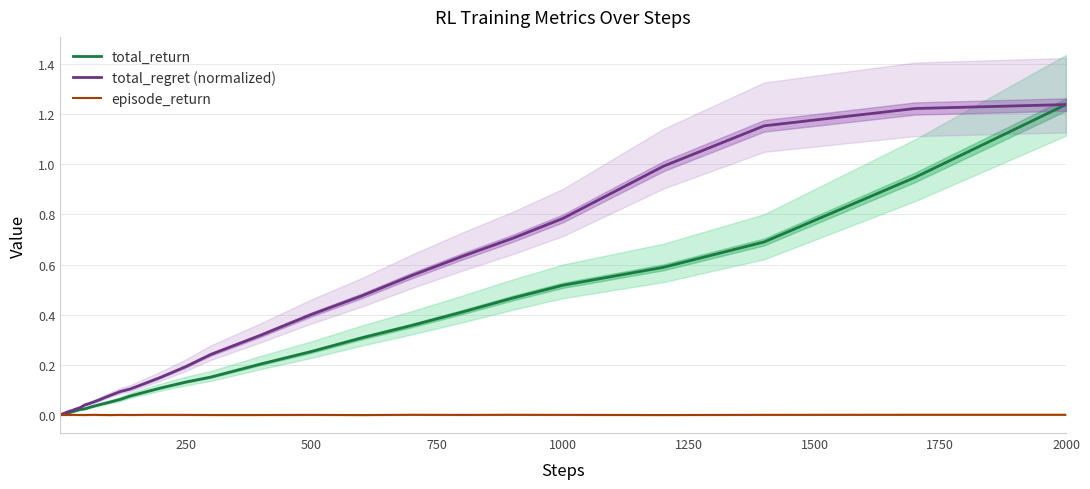

Is it true that total_regret (normalized) equals 0.3 at 250?

False